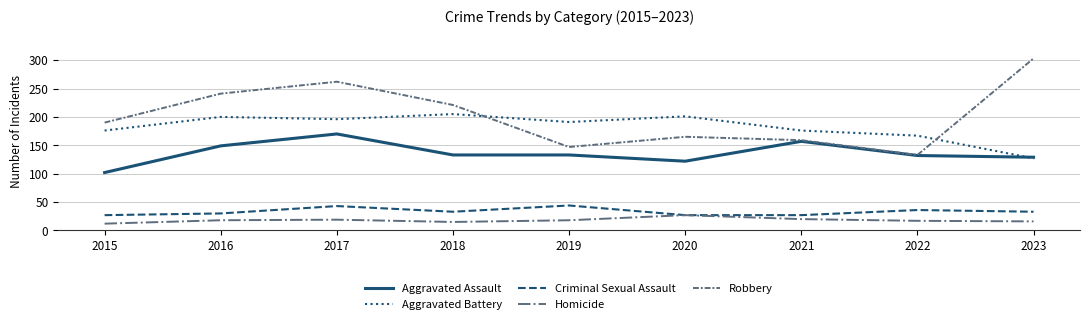

The value of Aggravated Assault at 2021 is 157. True or false?

True